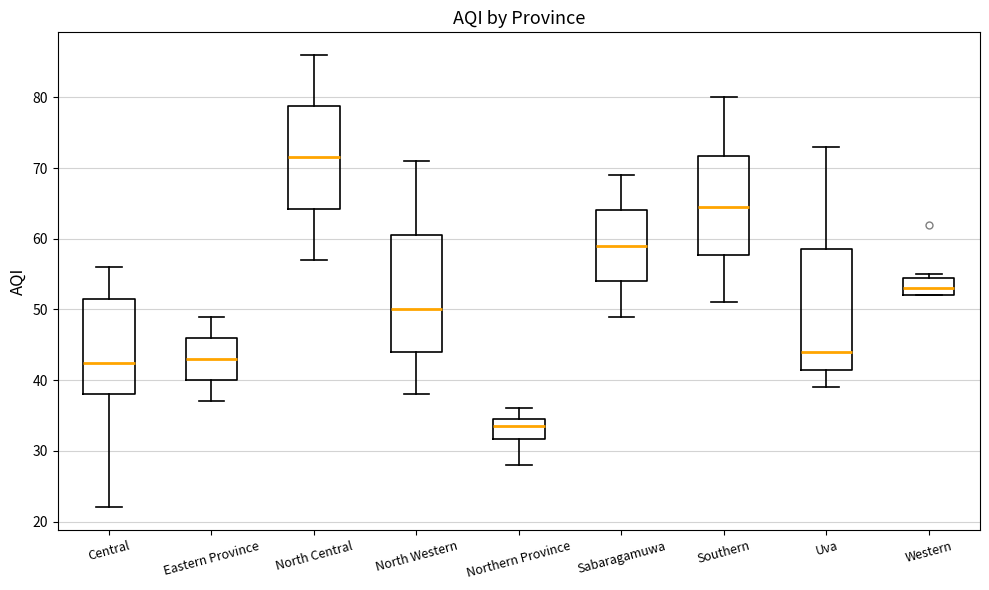

Reading left to right, transcribe this box plot: for each box, give where its median line is, the range the box spans, and where its two whiskers end, as read against the y-axis. The values are not printed on the chart, so give them approximately, as read against the axis.

Central: median 43, box 38 to 52, whiskers 22 to 56
Eastern Province: median 43, box 40 to 46, whiskers 37 to 49
North Central: median 72, box 64 to 79, whiskers 57 to 86
North Western: median 50, box 44 to 61, whiskers 38 to 71
Northern Province: median 34, box 32 to 35, whiskers 28 to 36
Sabaragamuwa: median 59, box 54 to 64, whiskers 49 to 69
Southern: median 65, box 58 to 72, whiskers 51 to 80
Uva: median 44, box 42 to 59, whiskers 39 to 73
Western: median 53, box 52 to 55, whiskers 52 to 55 (just above the box's upper edge)